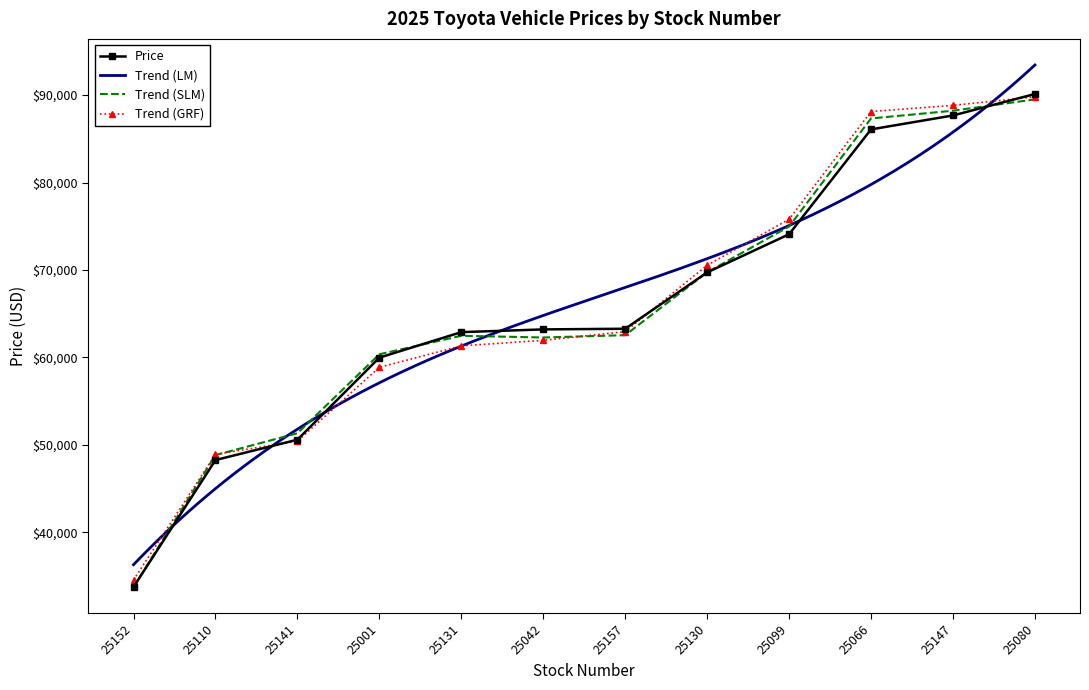

What is the label of the 11th point from the right?

25110